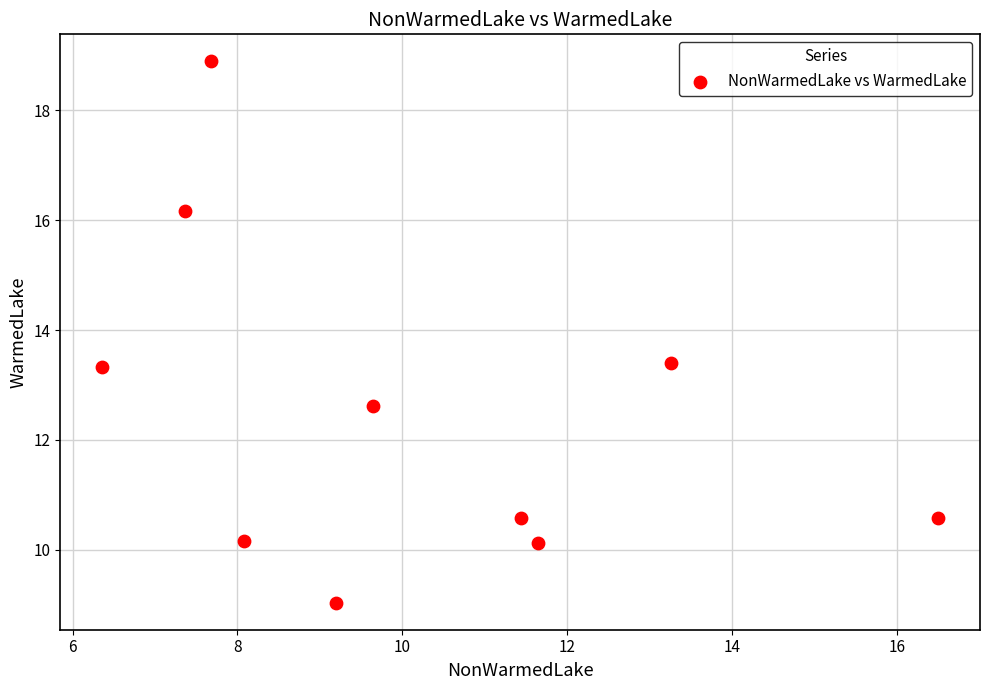

What is the range of X values (max minus min)?

10.1